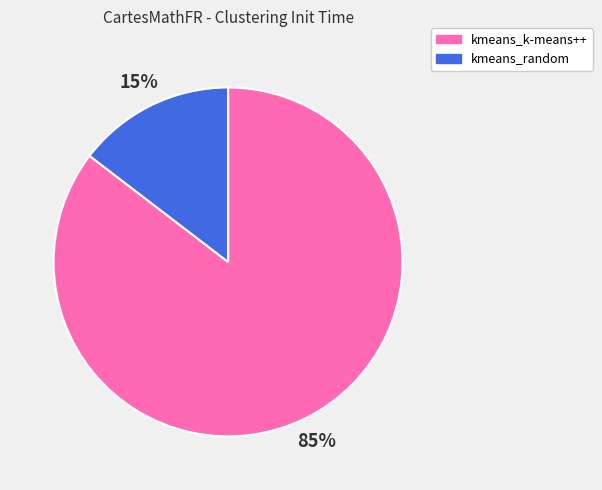

What is the majority slice?

kmeans_k-means++